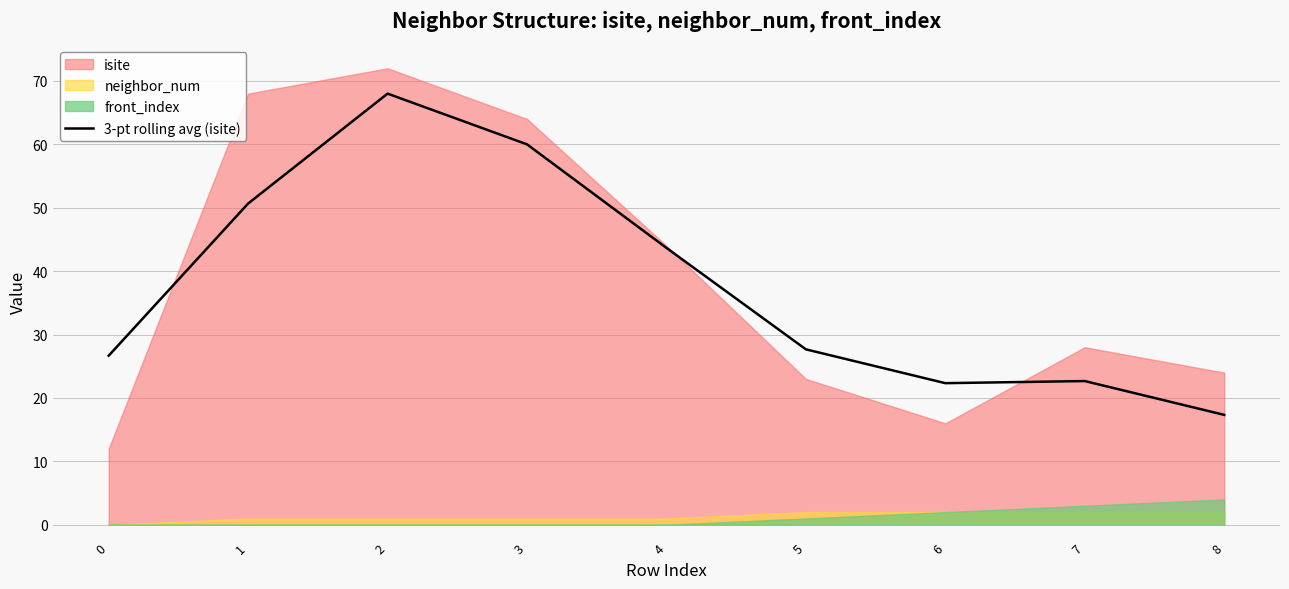

How many points are lower than both their immediate neighbors (excluding endpoints)?

1